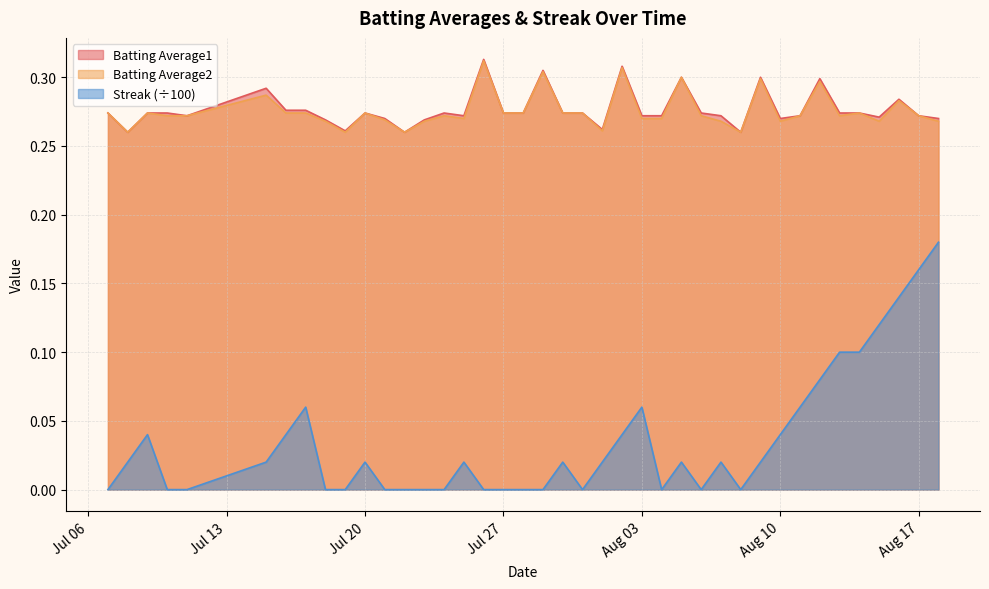

What are all the series names shown in the legend?

Batting Average1, Batting Average2, Streak (÷100)